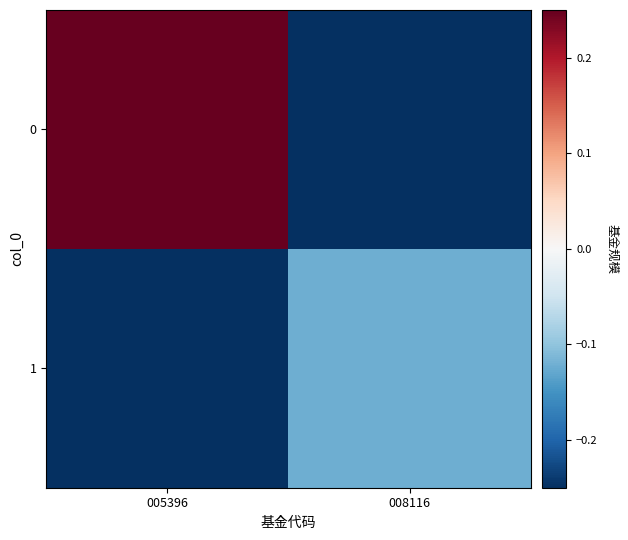

What is the spread (max minus min) of values at 008116?

0.1